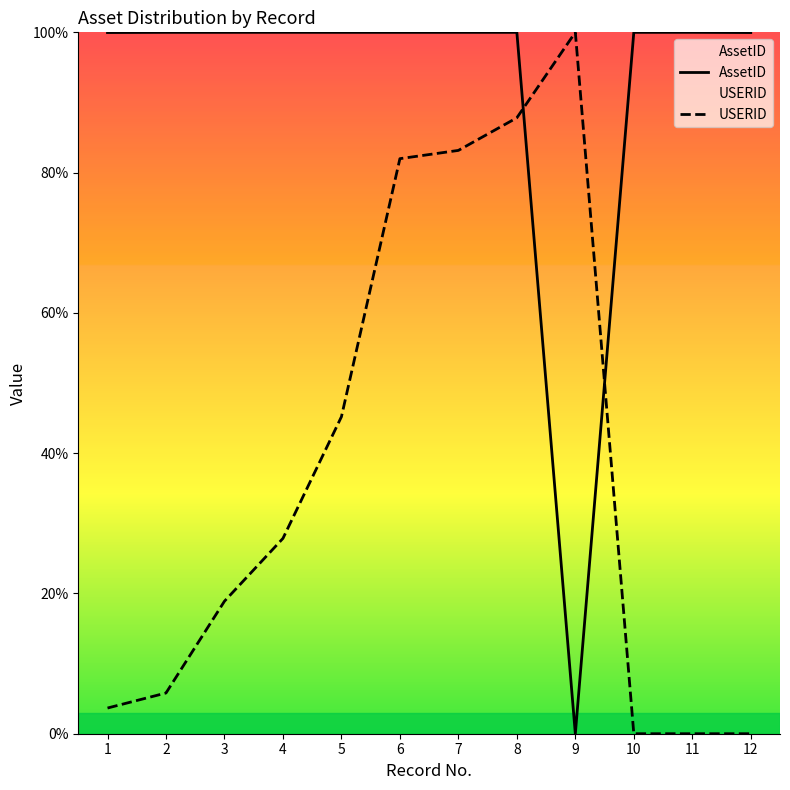

Reading left to right, extract all data points from this chart.

AssetID: 1=100.0	2=100.0	3=100.0	4=100.0	5=100.0	6=100.0	7=100.0	8=100.0	9=0.0	10=100.0	11=100.0	12=100.0
USERID: 1=3.7	2=5.8	3=18.9	4=27.8	5=45.2	6=82.0	7=83.2	8=87.8	9=100.0	10=0.0	11=0.0	12=0.0